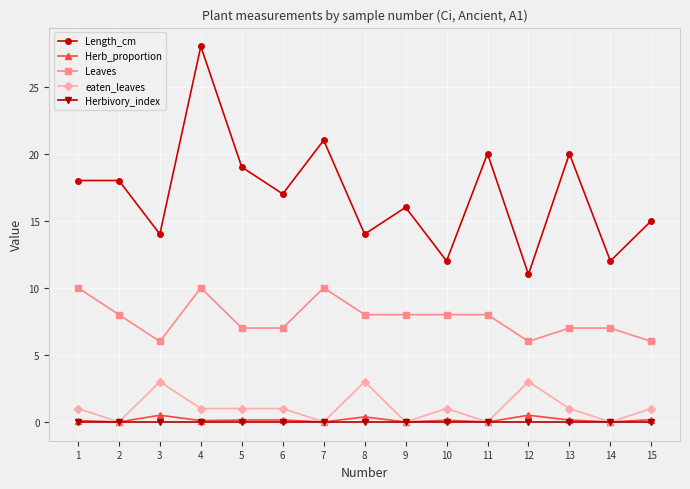

What is the average value of the Herb_proportion series?

0.2